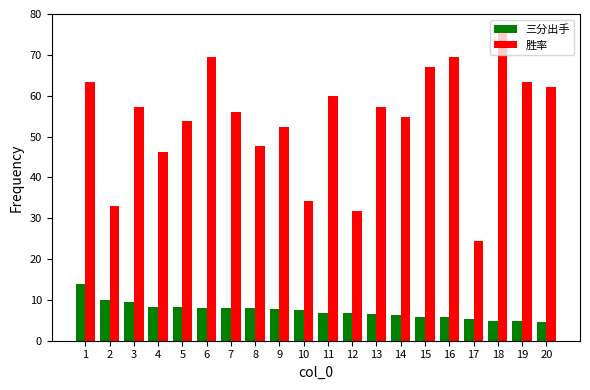

Rank the series by their average value, from lowest to highest.

三分出手, 胜率